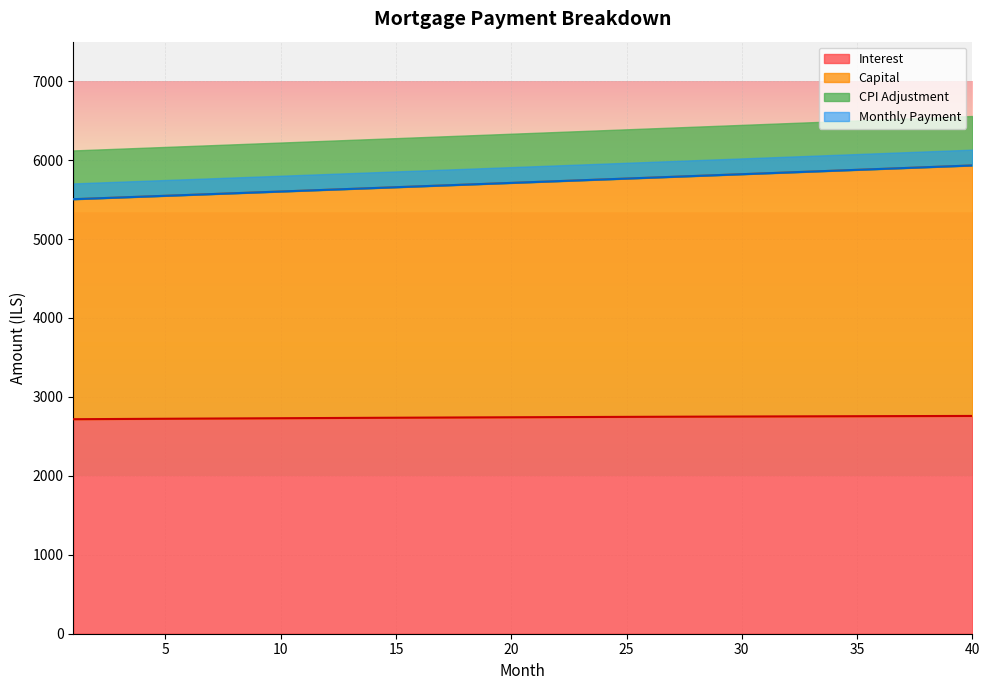

Is it true that interest equals 4246.1 at 17?

False